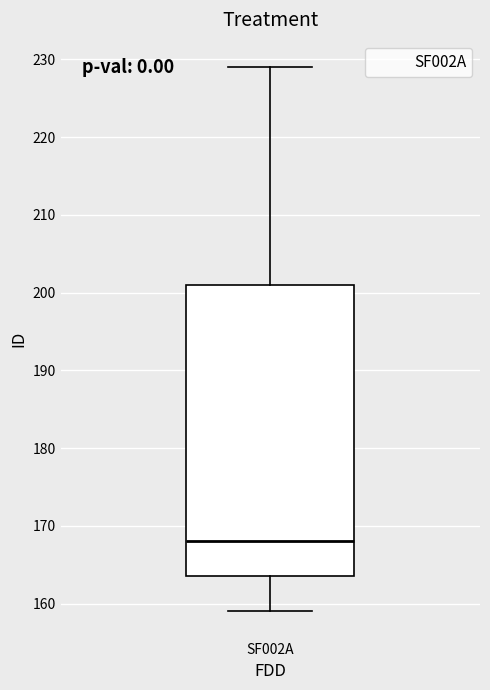

Where does the lower whisker of the box for SF002A end on the y-axis? The values are not printed on the chart, so give them approximately, as read against the axis.

159